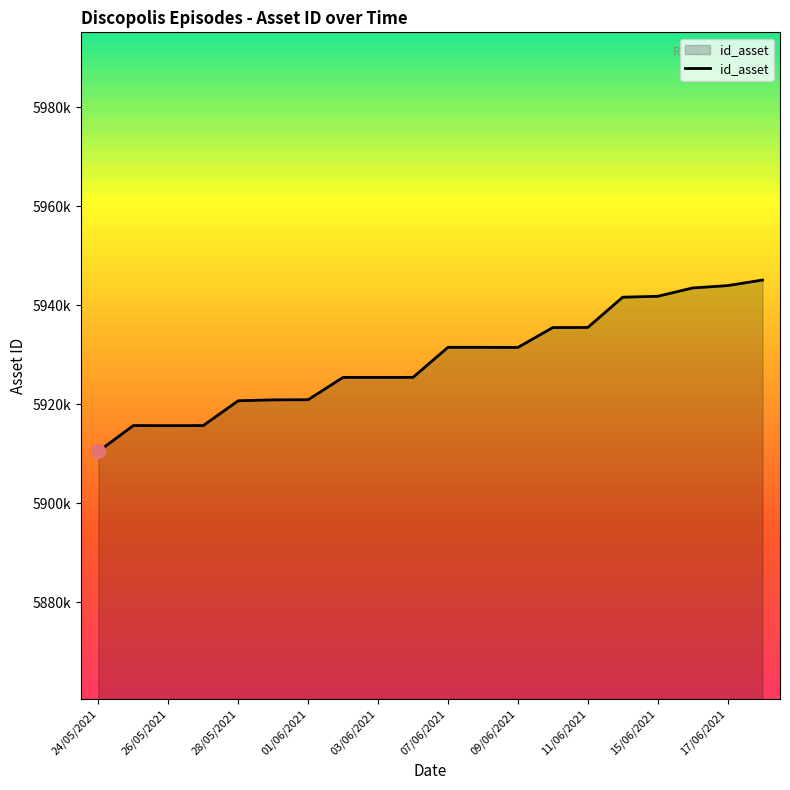

Is this an area chart (filled region under the line)?

Yes